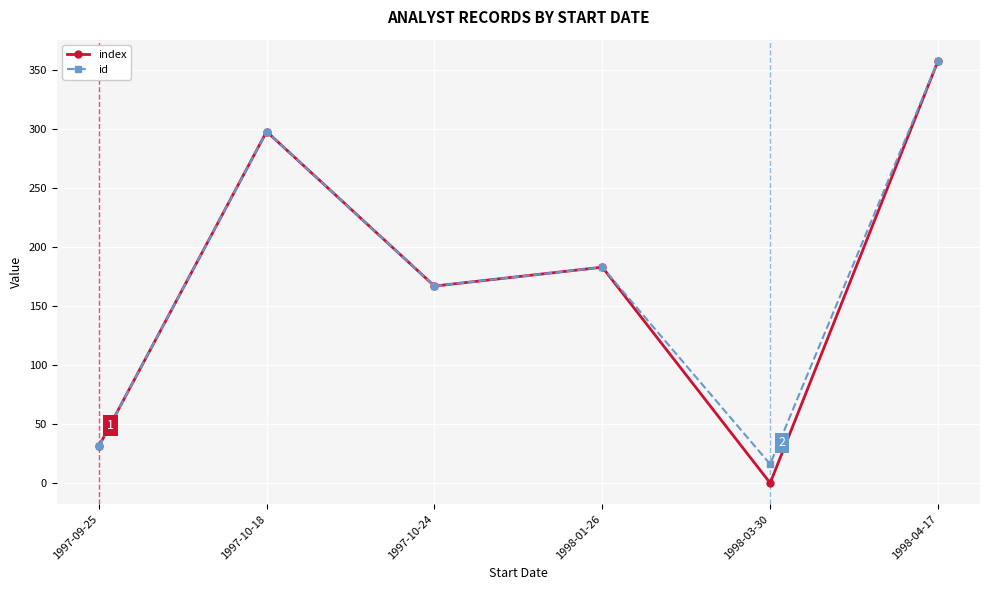

At which category does id reach its first local peak?

1997-10-18